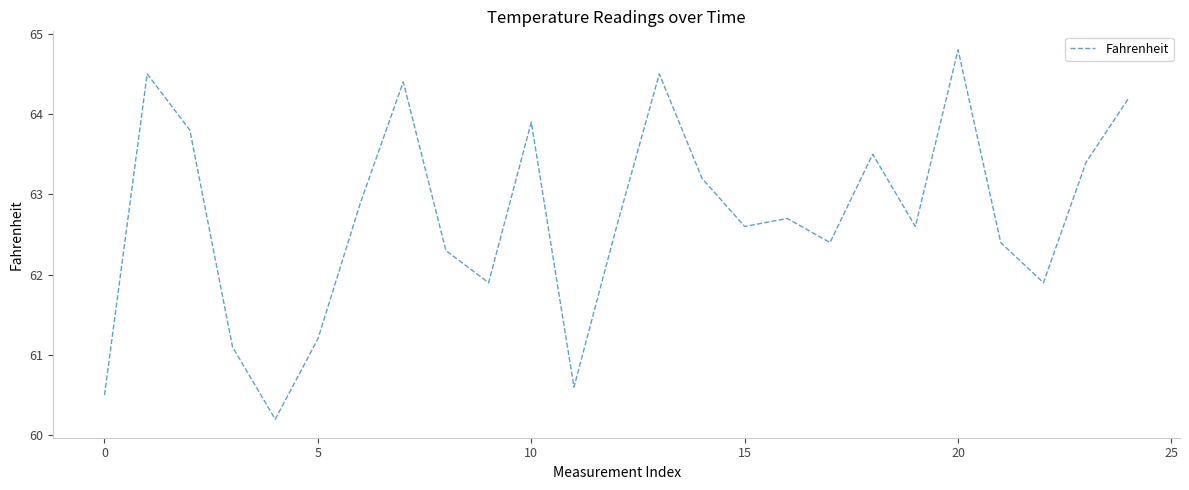

True or false: there are more than 1 points higher than both neighbors.

True